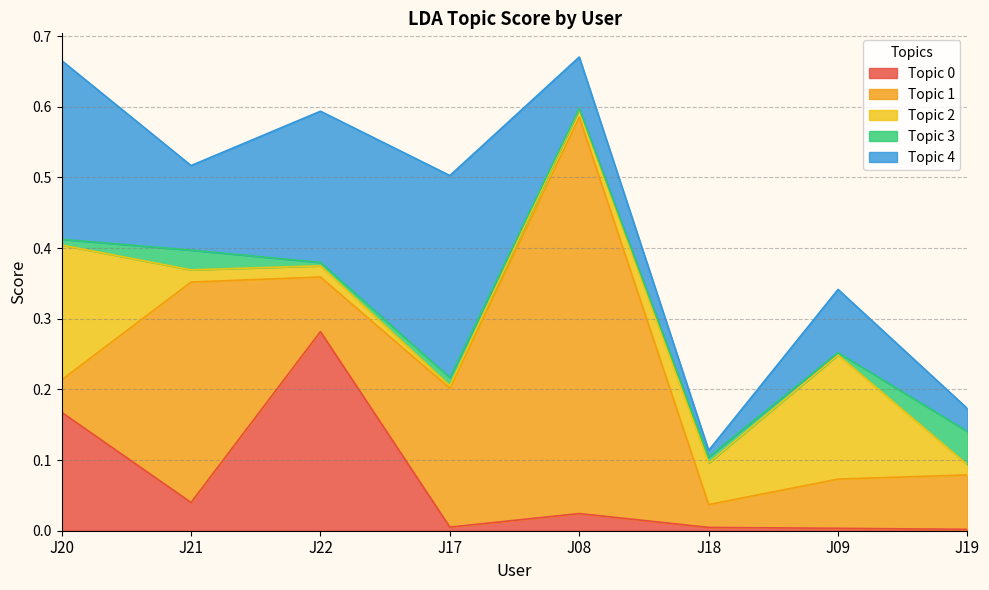

At how many categories does at least one series exceed 0?

8